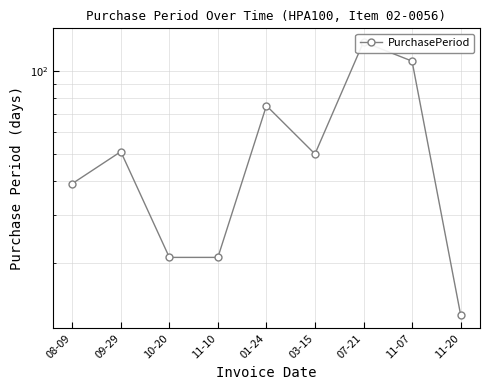

Reading left to right, extract all data points from this chart.

39	51	21	21	75	50	128	109	13